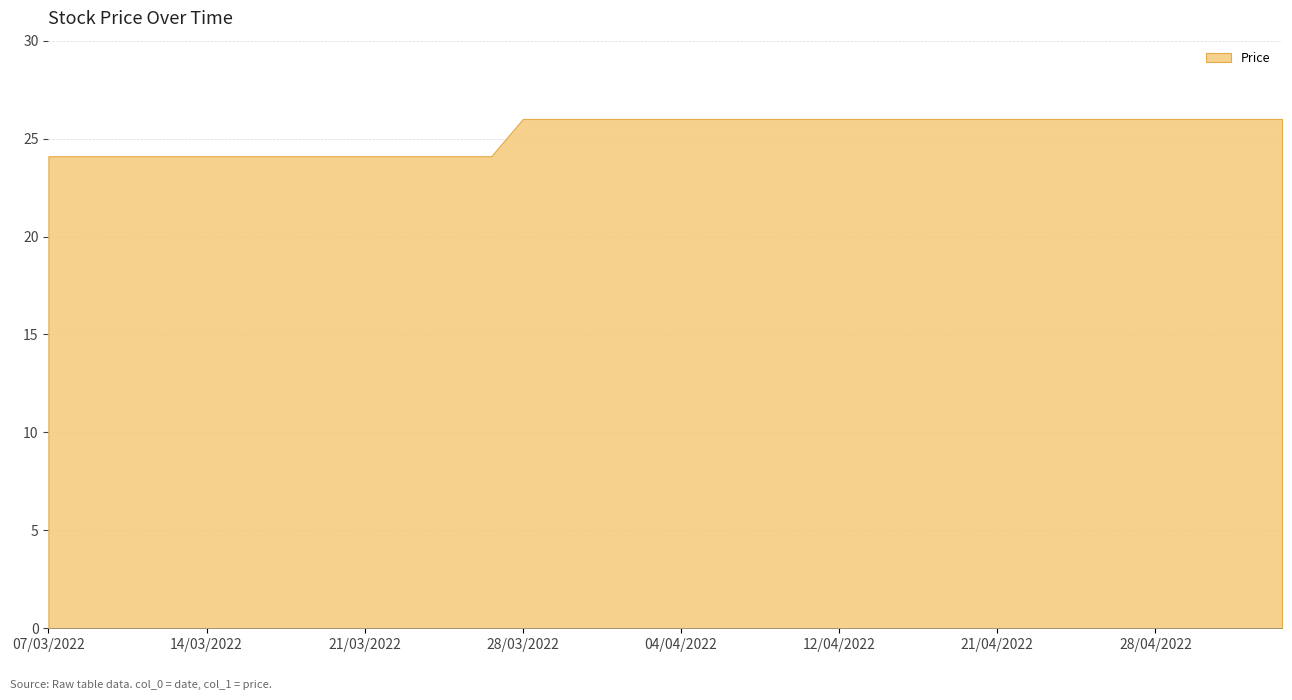

What position from the right is 14/04/2022?

28